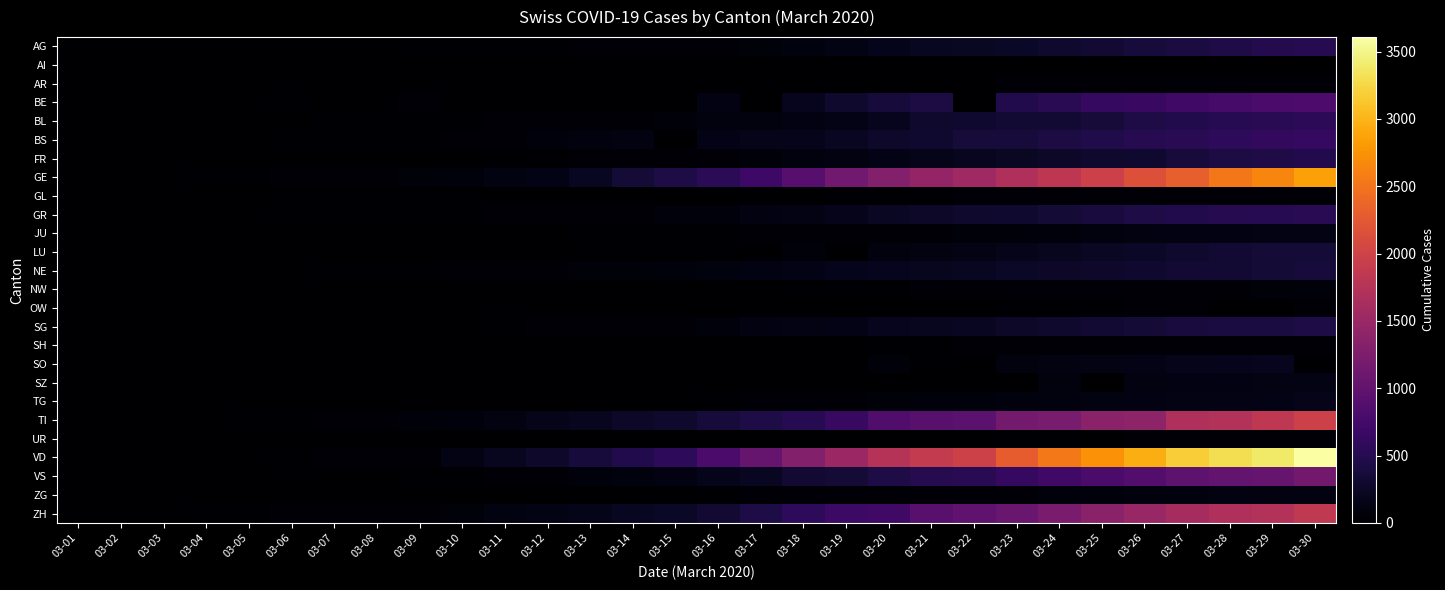

What is the total value across all series at 03-24?

11069